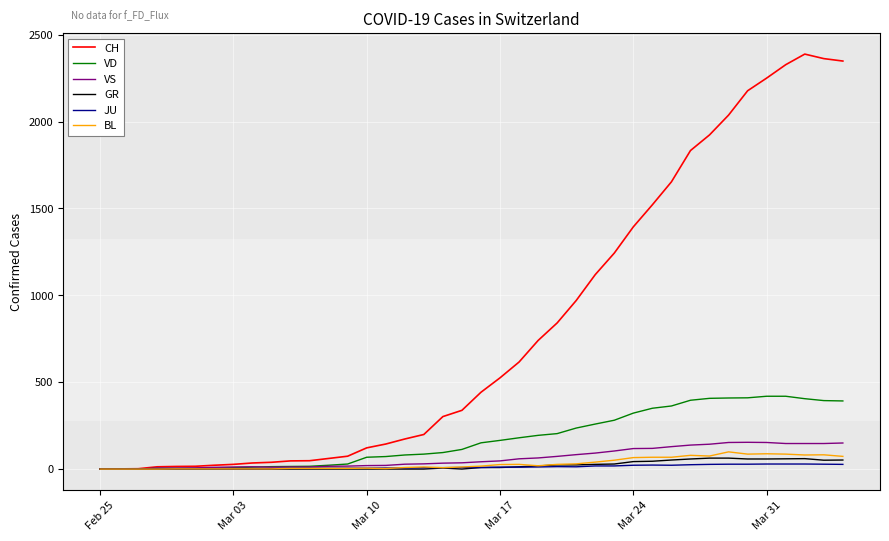

Which series has the largest total across all categories?

CH